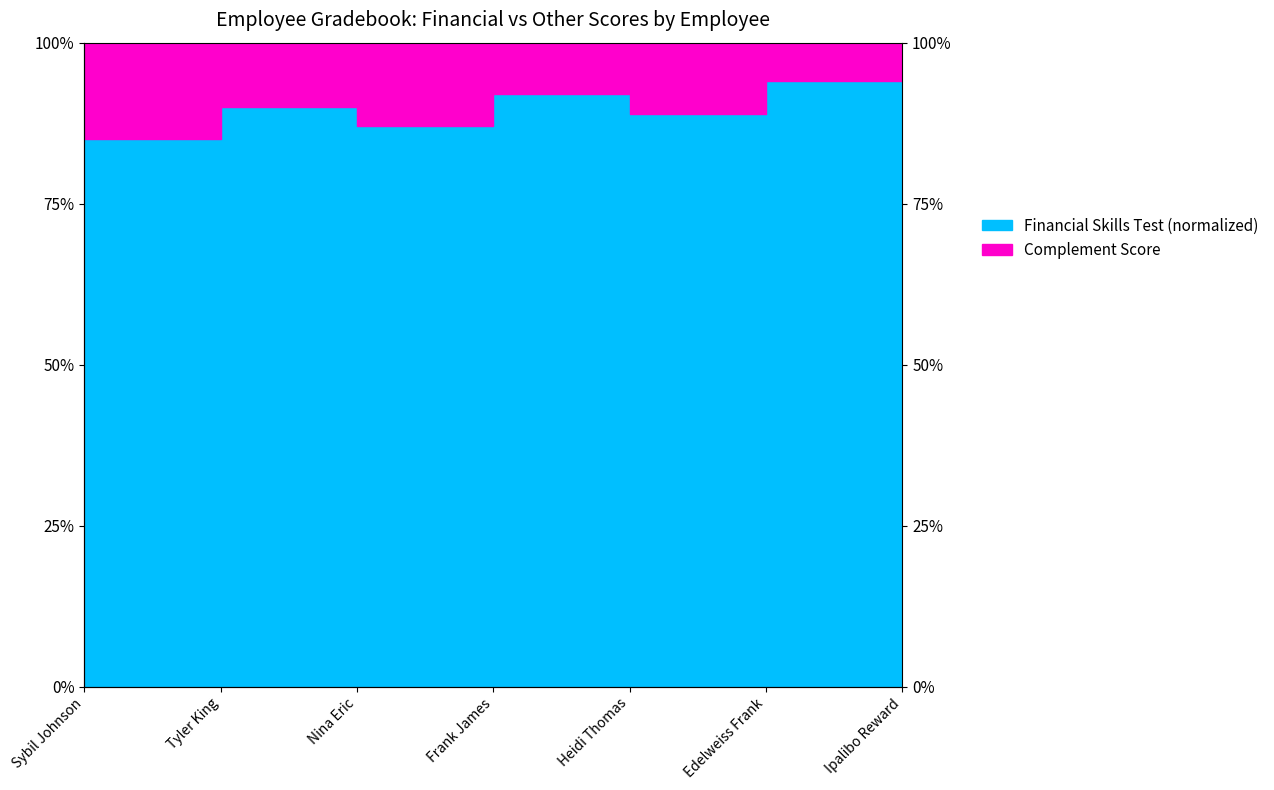

List the labels in order of value, smallest first.

Sybil Johnson, Nina Eric, Heidi Thomas, Tyler King, Frank James, Edelweiss Frank, Ipalibo Reward